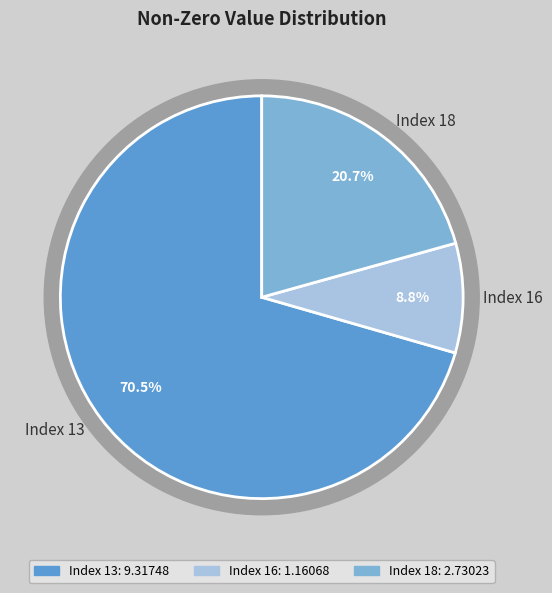

True or false: Index 18 accounts for 21% of the total.

True